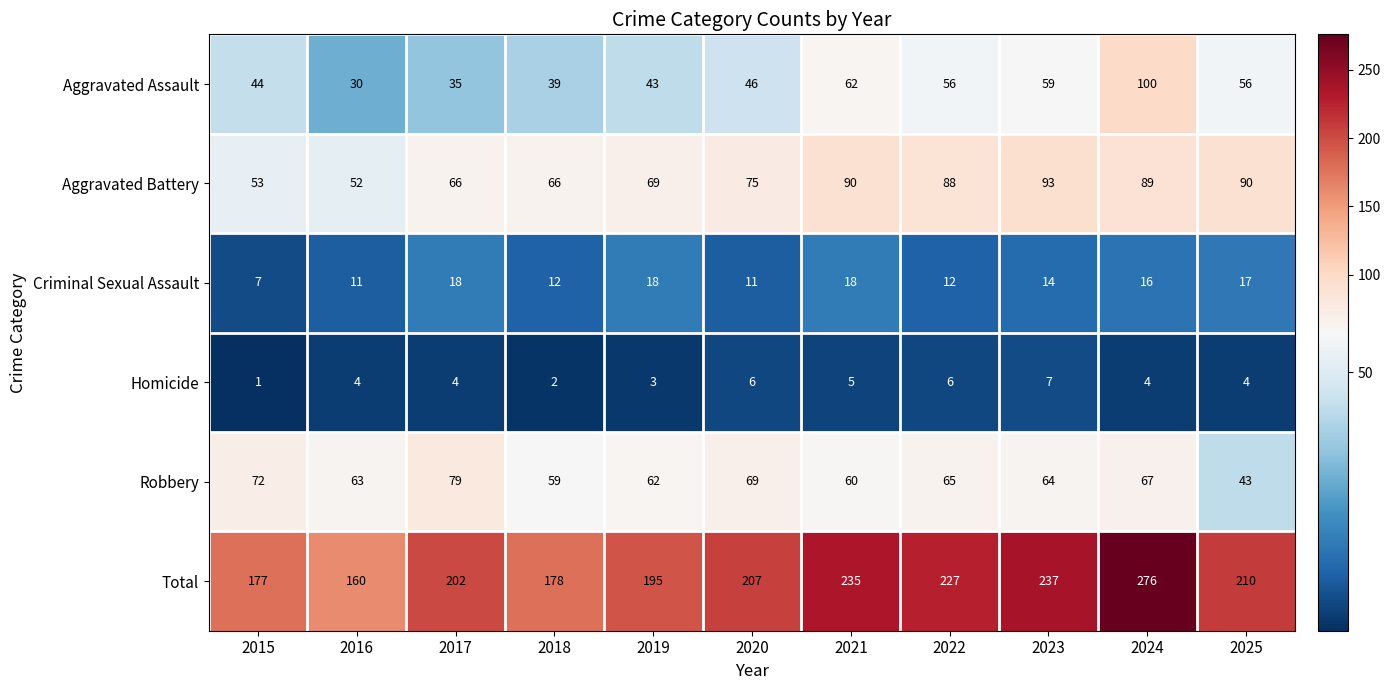

What is the approximate value of Homicide at 2023?

7